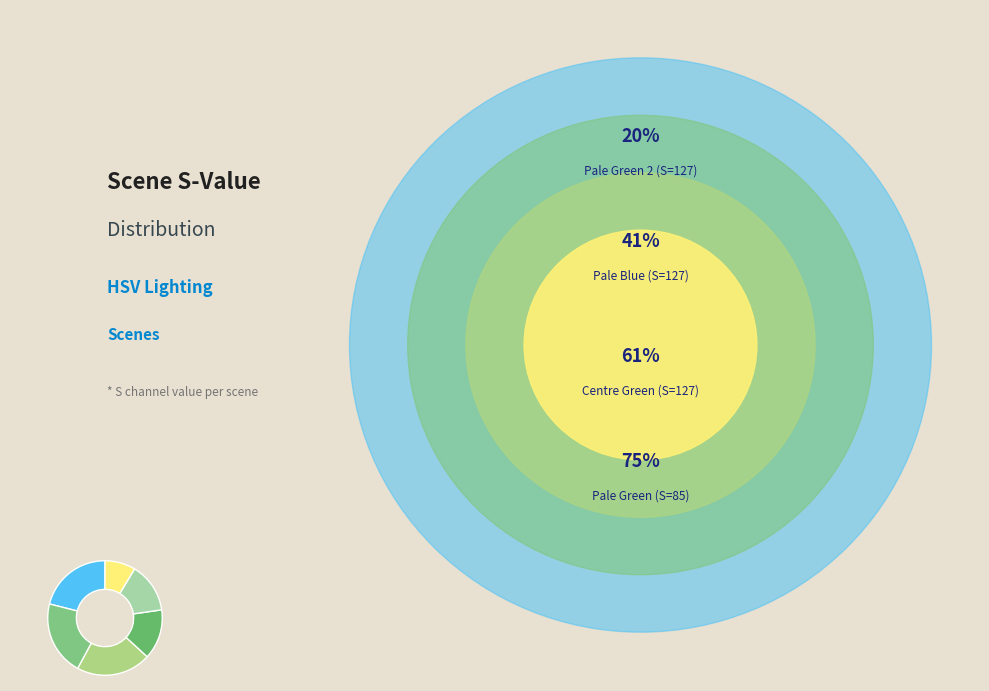

How many slices are in this pie chart?

6